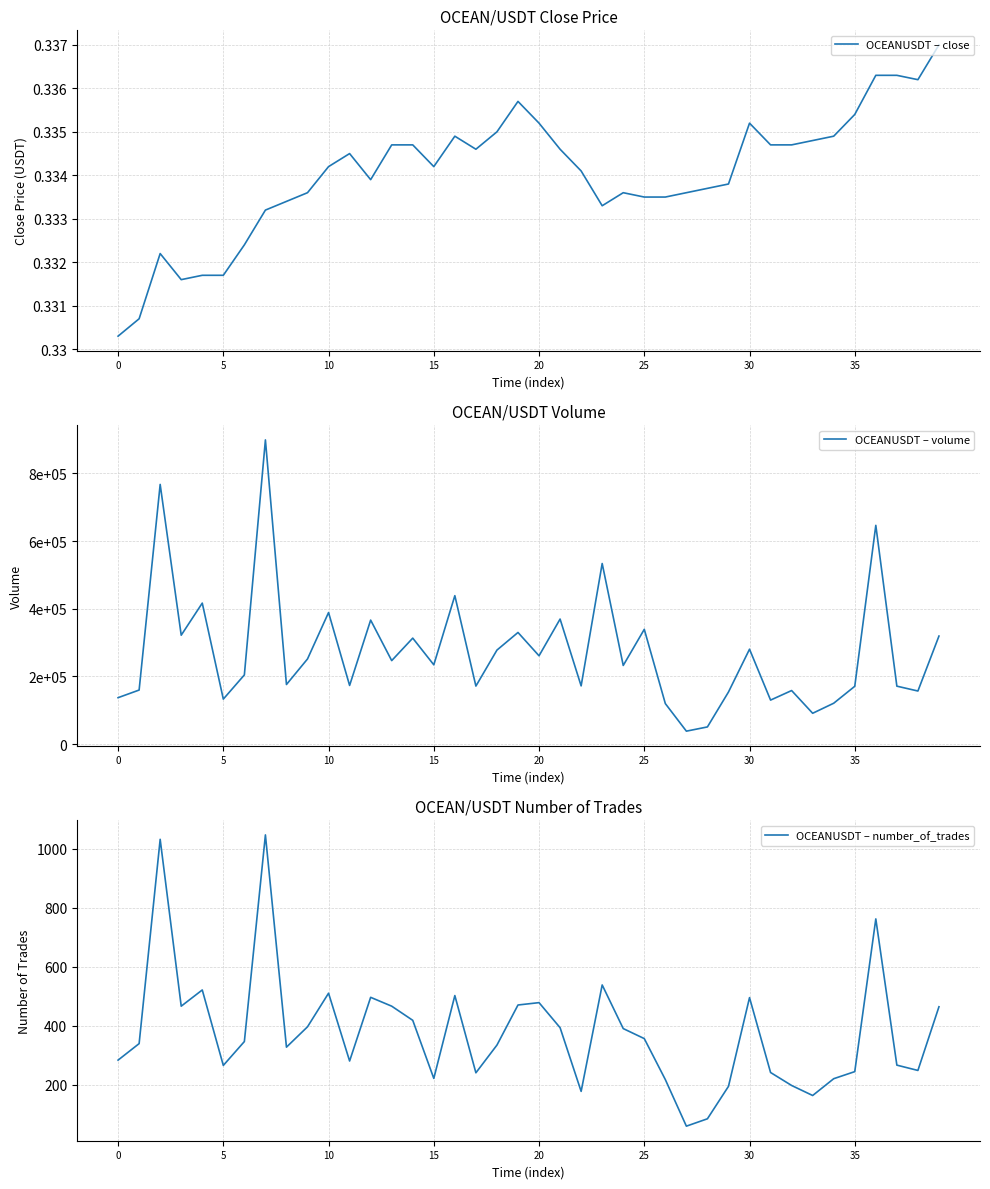

At 8, list the series in order from largest to smallest.

OCEANUSDT – volume, OCEANUSDT – number_of_trades, OCEANUSDT – close